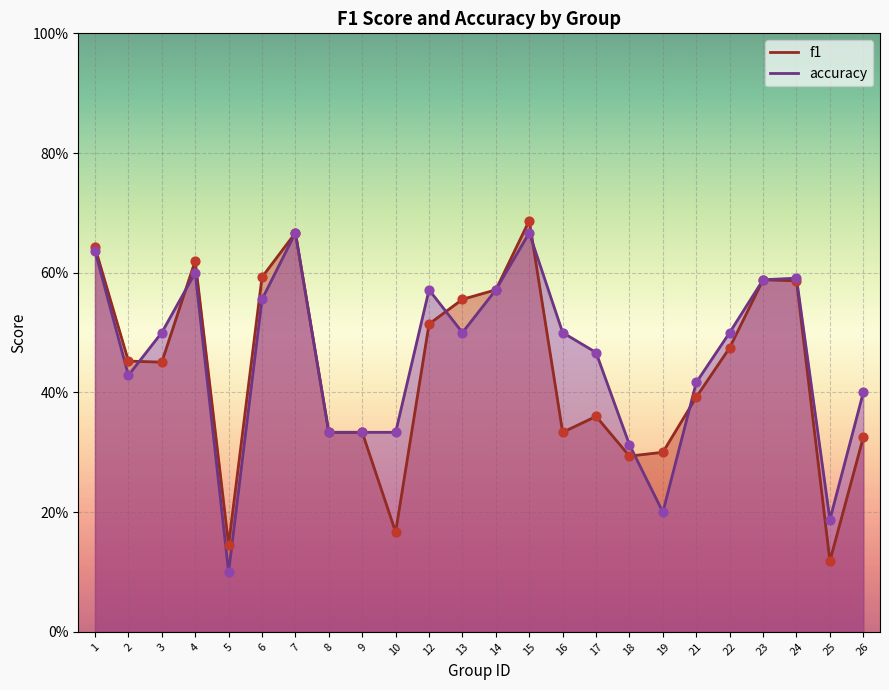

At which category is the sum across all series the highest?

15